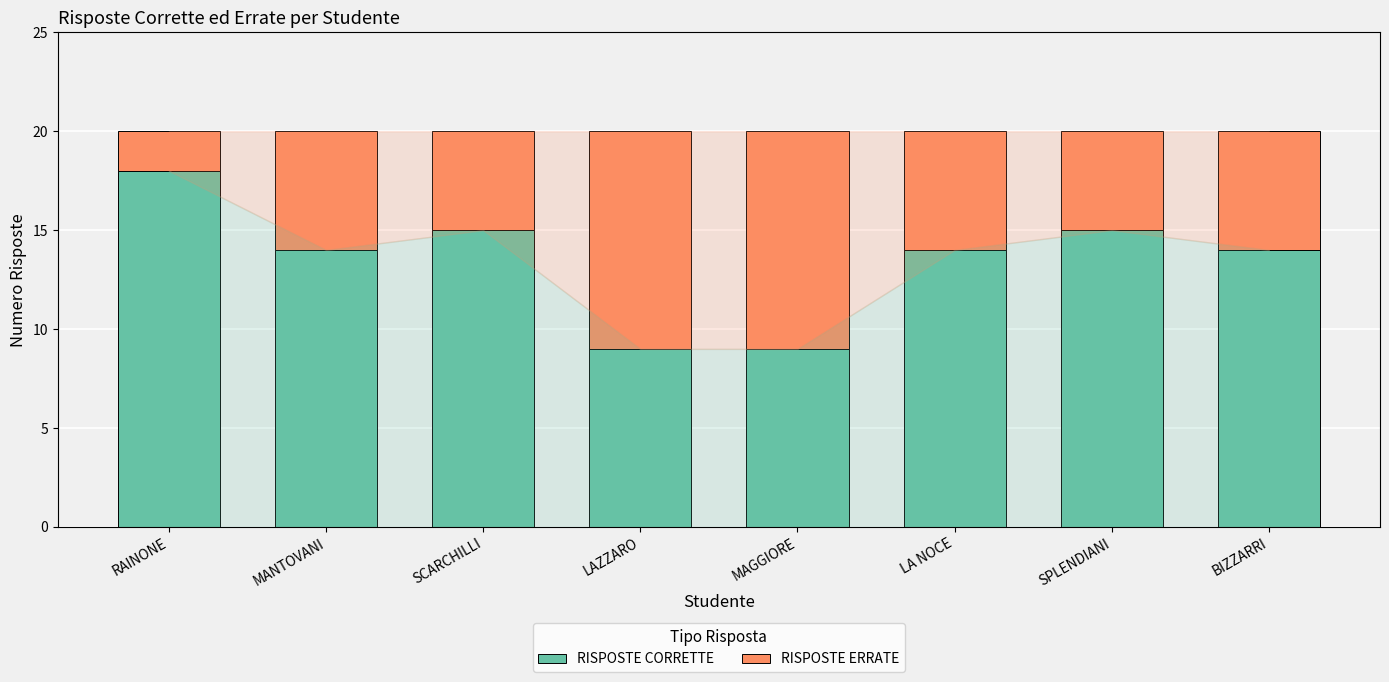

What is the minimum value for RISPOSTE CORRETTE?

9